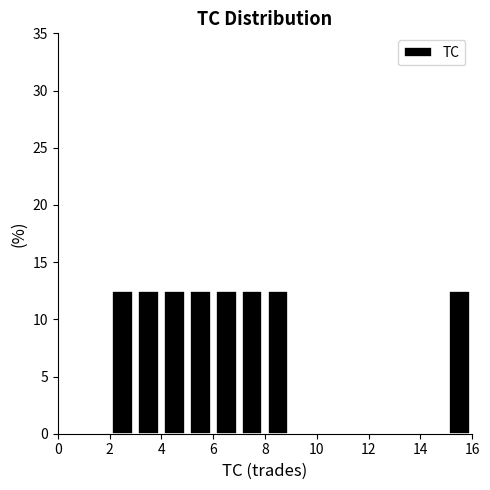

Reading left to right, transcribe this chart: for each bar, give the range it covers on the x-axis and its height. The values are not printed on the chart, so give them approximately, as read against the axis.

0 to 1: 0
1 to 2: 0
2 to 3: 12.5
3 to 4: 12.5
4 to 5: 12.5
5 to 6: 12.5
6 to 7: 12.5
7 to 8: 12.5
8 to 9: 12.5
9 to 10: 0
10 to 11: 0
11 to 12: 0
12 to 13: 0
13 to 14: 0
14 to 15: 0
15 to 16: 12.5